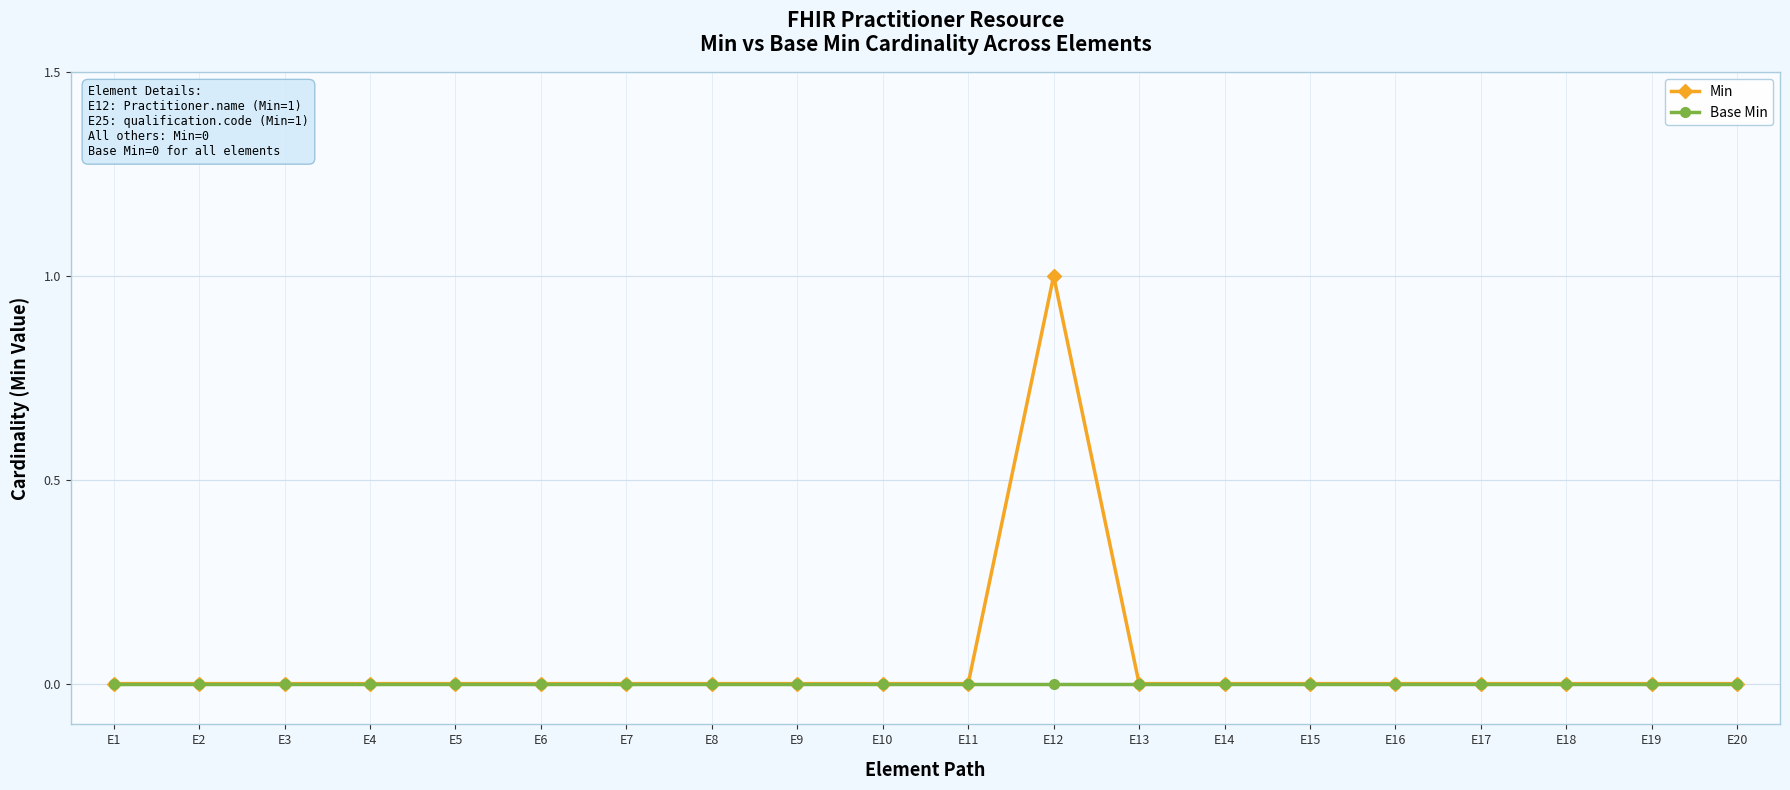

Is this an area chart (filled region under the line)?

No